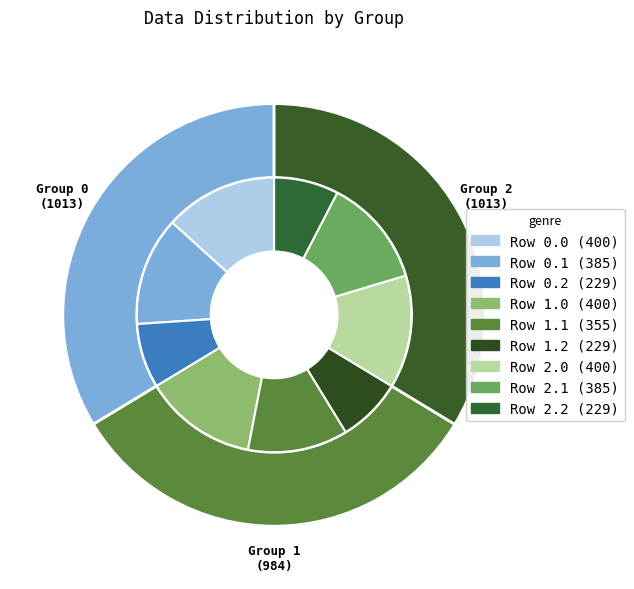

Which category has the biggest portion of the pie?

Row 0.0